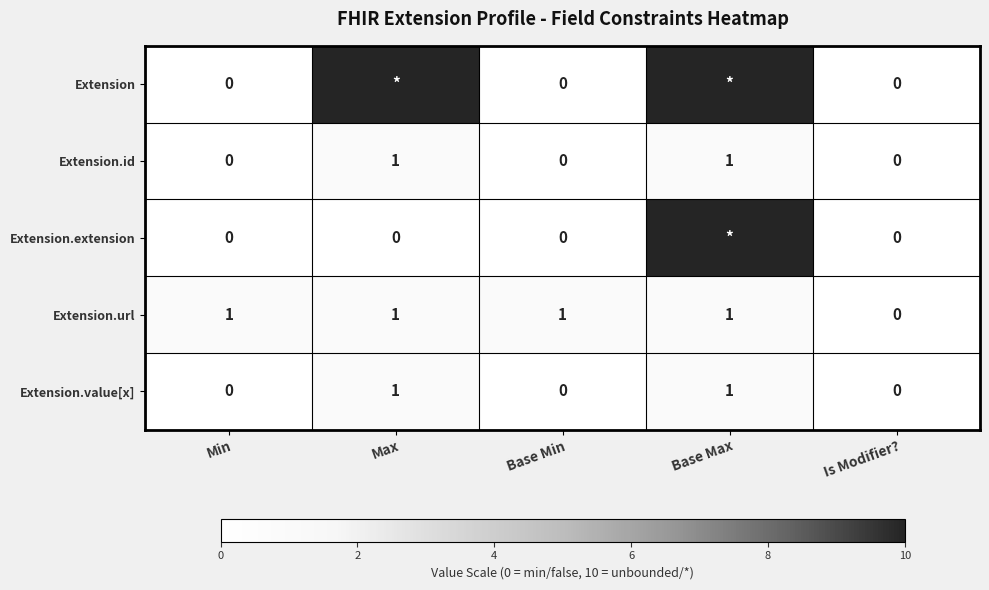

What is the difference between the Extension.value[x] values at Min and Max?

1